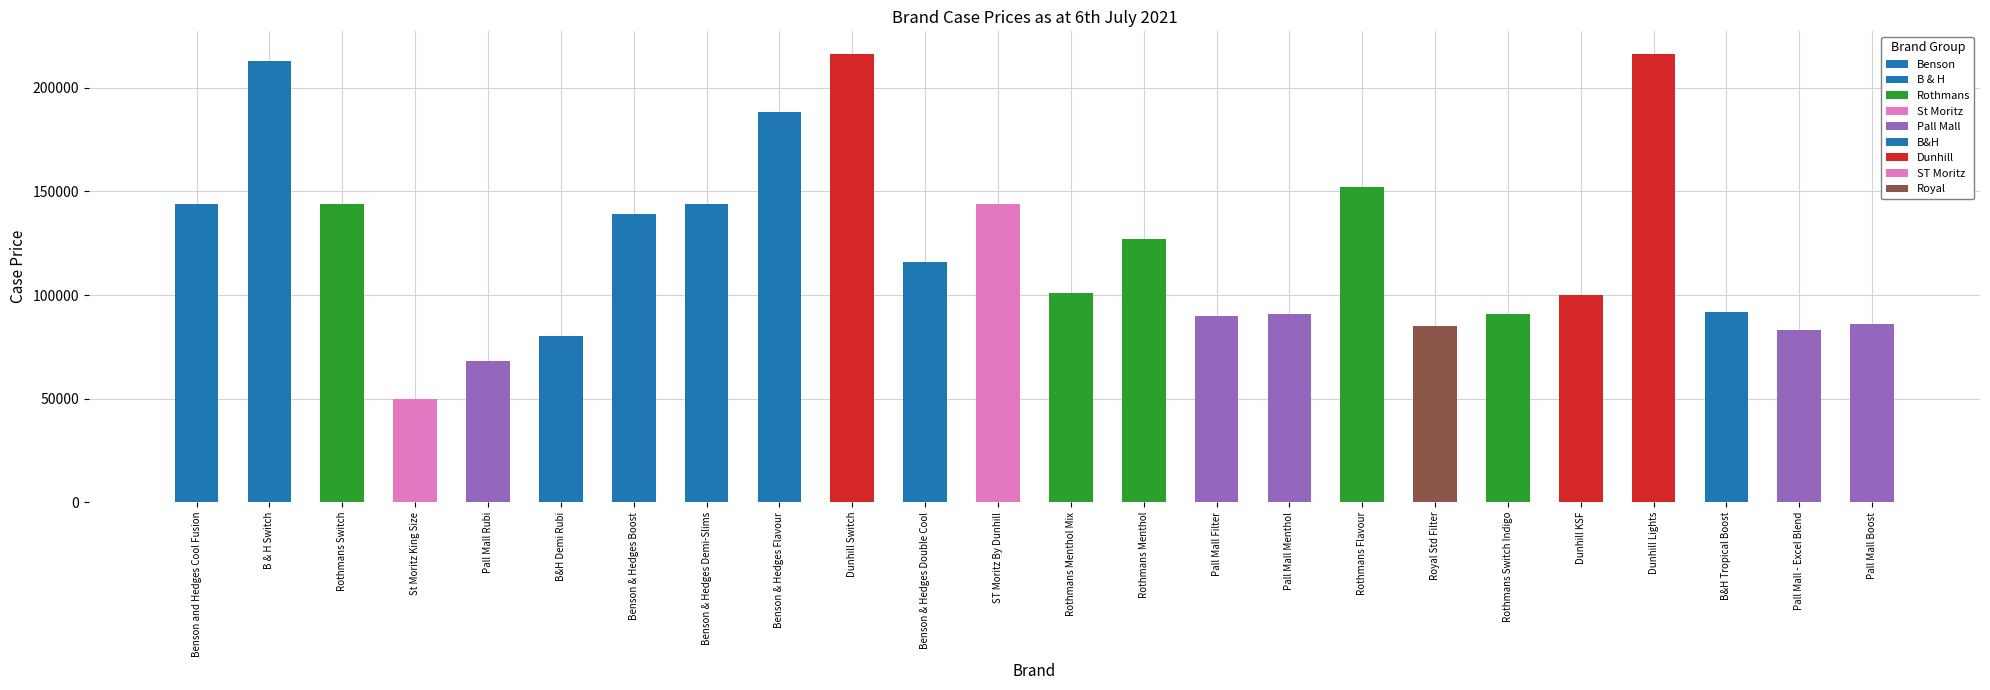

Is it true that the value at Rothmans Flavour is 59178?

False